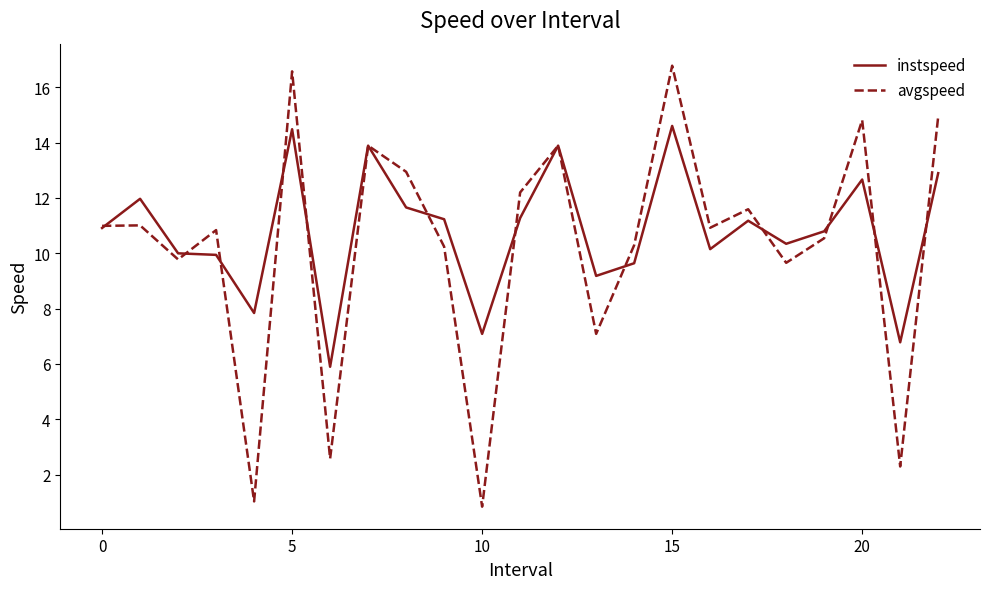

What is the greatest value displayed?

16.8